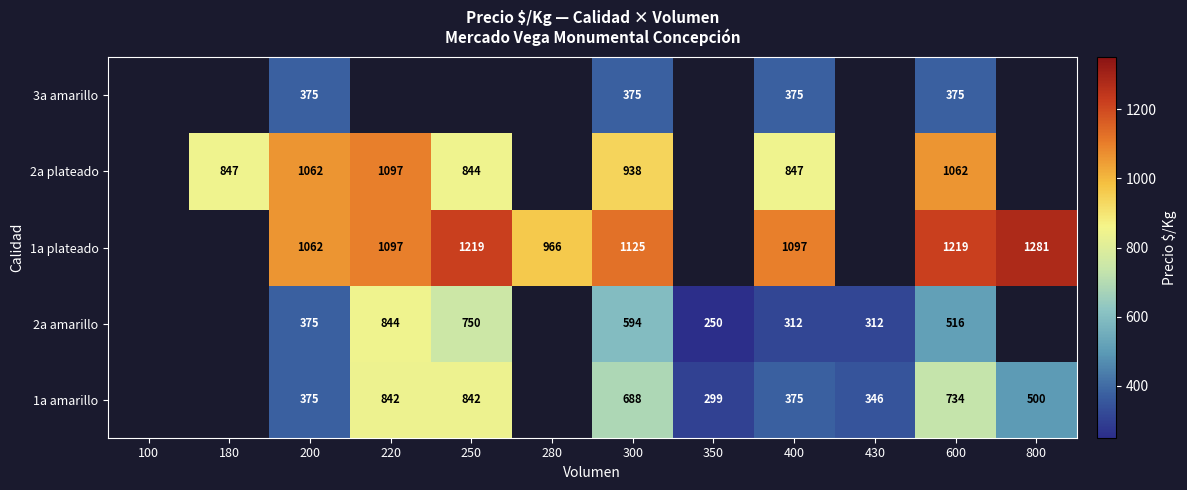

What is the minimum value shown in the chart?

250.0